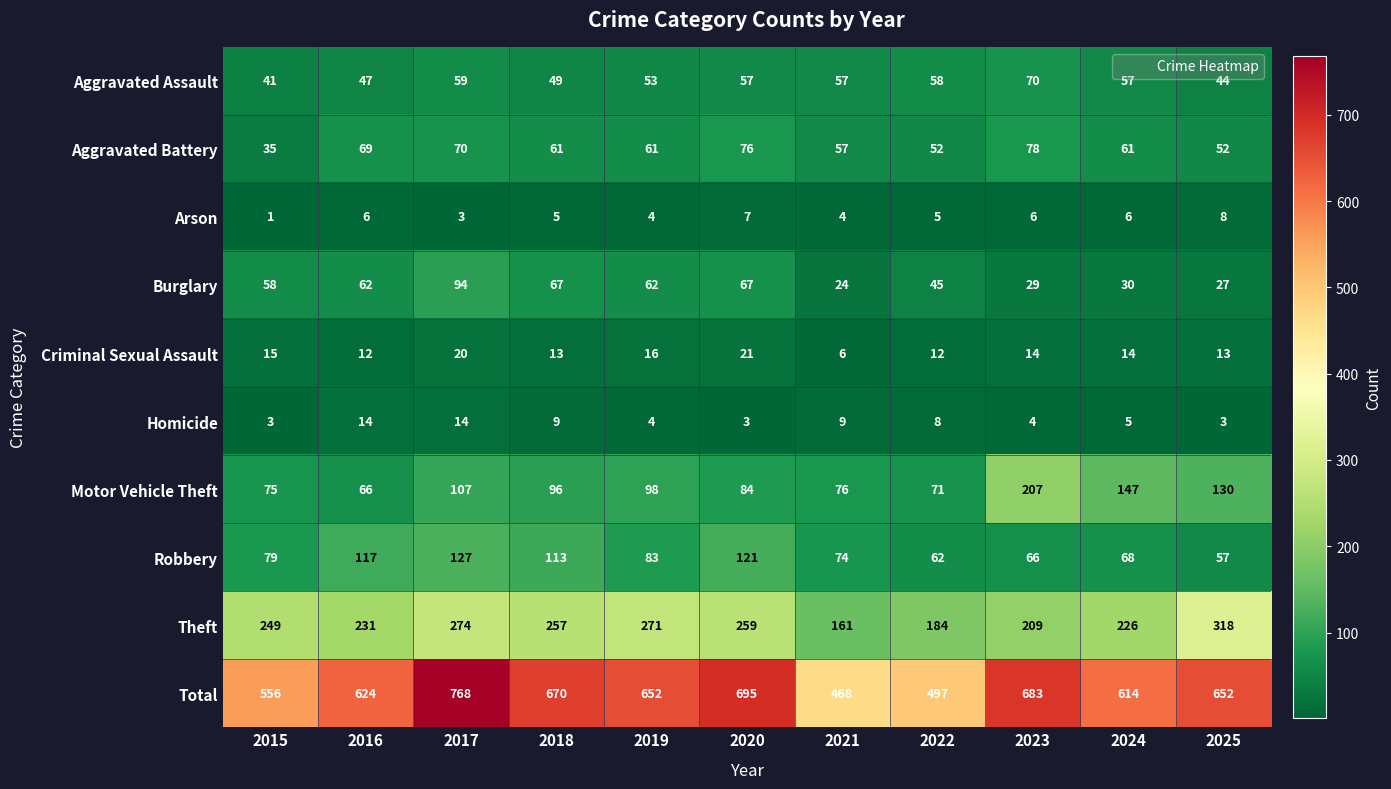

Which series has the largest range (max minus min)?

Total